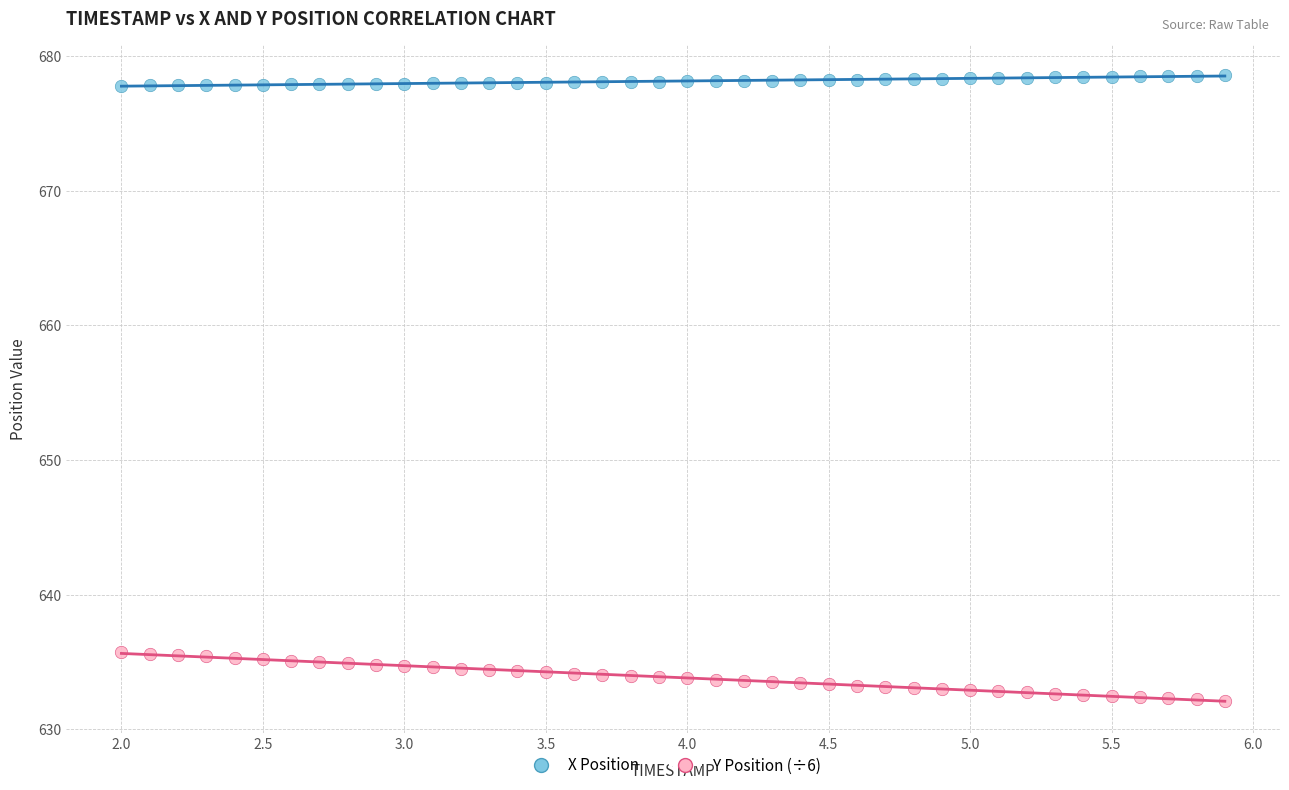

Across all data points, what is the range of X values (max minus min)?

3.9